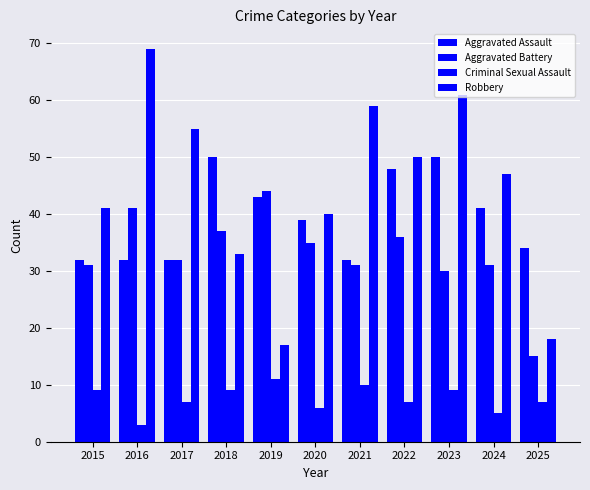

Reading left to right, extract all data points from this chart.

Aggravated Assault: 2015=32	2016=32	2017=32	2018=50	2019=43	2020=39	2021=32	2022=48	2023=50	2024=41	2025=34
Aggravated Battery: 2015=31	2016=41	2017=32	2018=37	2019=44	2020=35	2021=31	2022=36	2023=30	2024=31	2025=15
Criminal Sexual Assault: 2015=9	2016=3	2017=7	2018=9	2019=11	2020=6	2021=10	2022=7	2023=9	2024=5	2025=7
Robbery: 2015=41	2016=69	2017=55	2018=33	2019=17	2020=40	2021=59	2022=50	2023=61	2024=47	2025=18